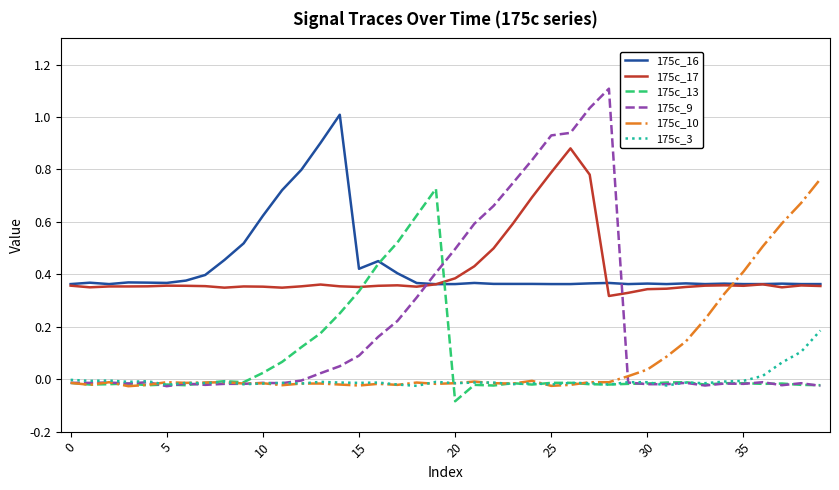

True or false: 175c_17 and 175c_10 cross at least once.

True